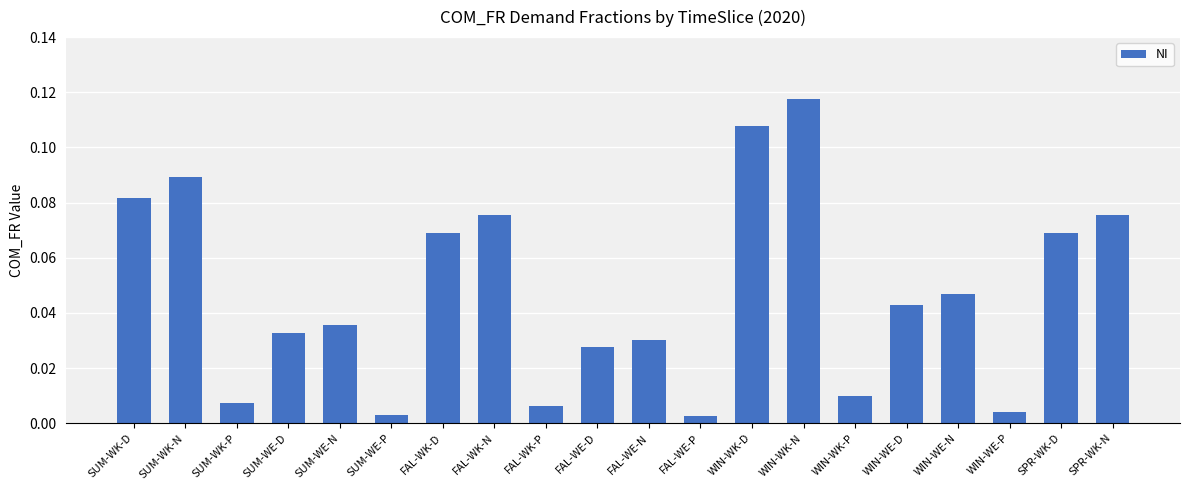

What is the sum of all values?

0.9